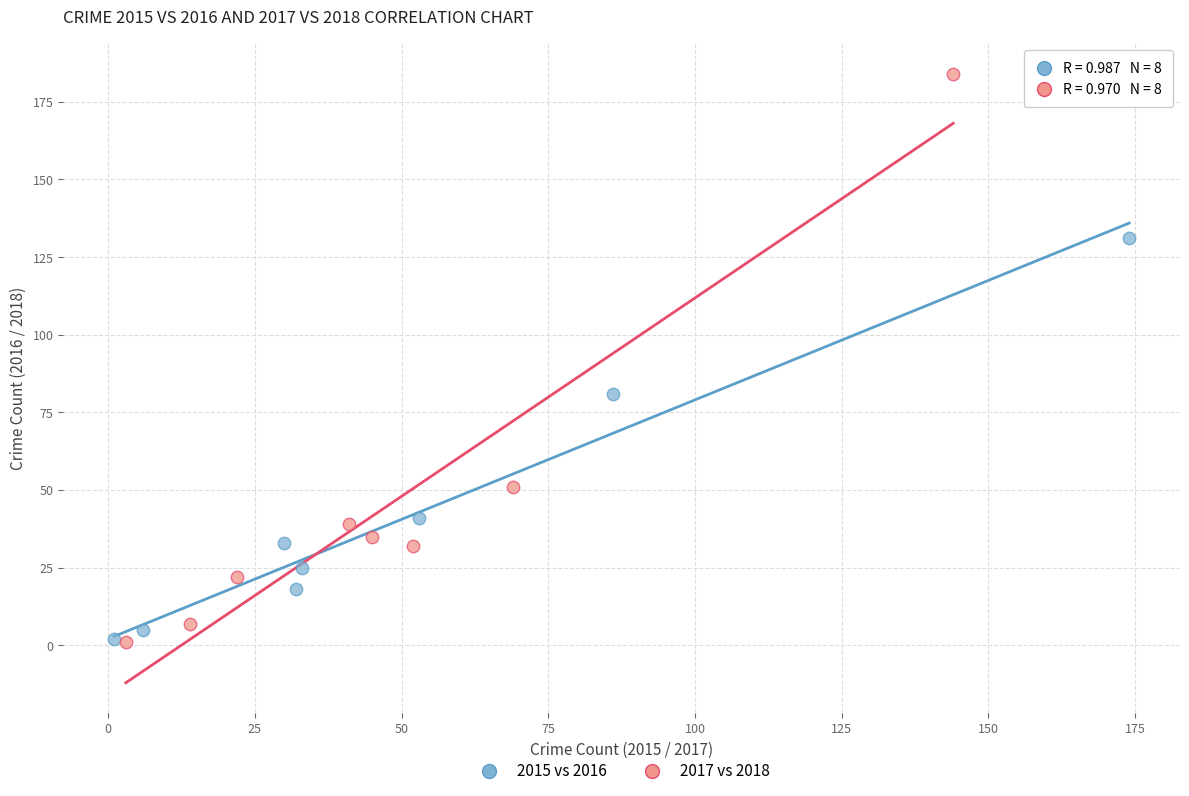

Which series has the widest spread of Y values?

2017 vs 2018